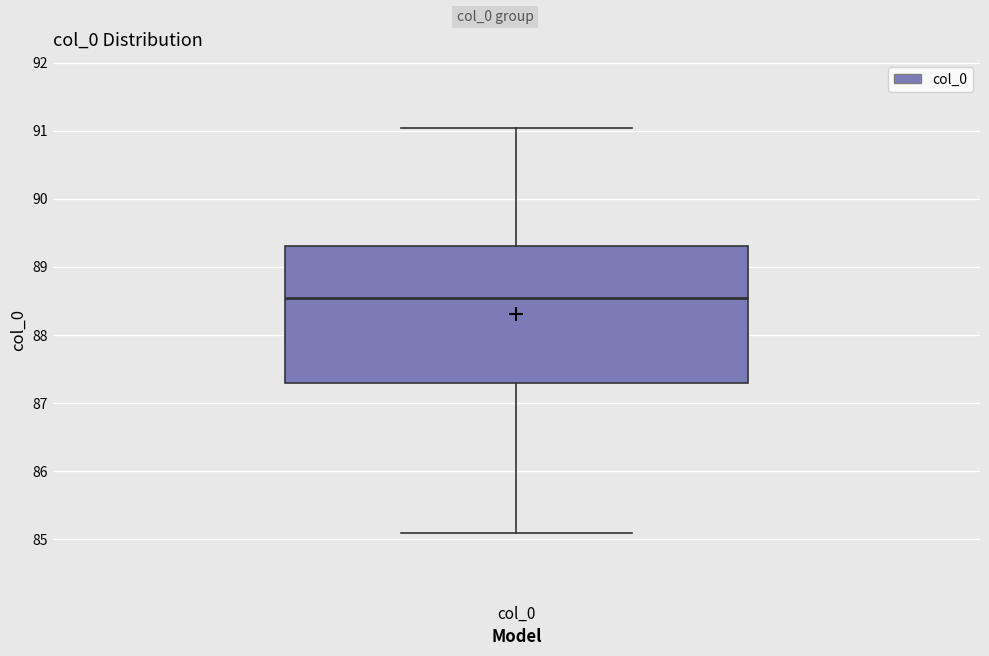

Transcribe this box plot: give where the median line is, the range the box spans, and where the two whiskers end, as read against the y-axis. The values are not printed on the chart, so give them approximately, as read against the axis.

median 88.6, box 87.3 to 89.3, whiskers 85.1 to 91.0